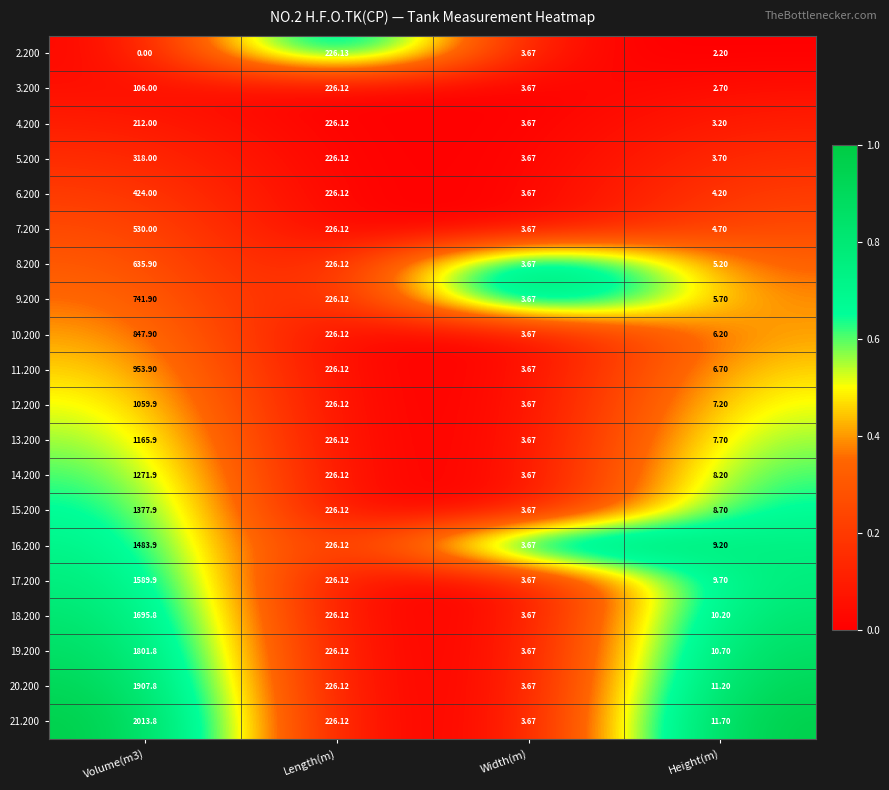

Where is 10.200 nearest to the value 425?

Length(m)